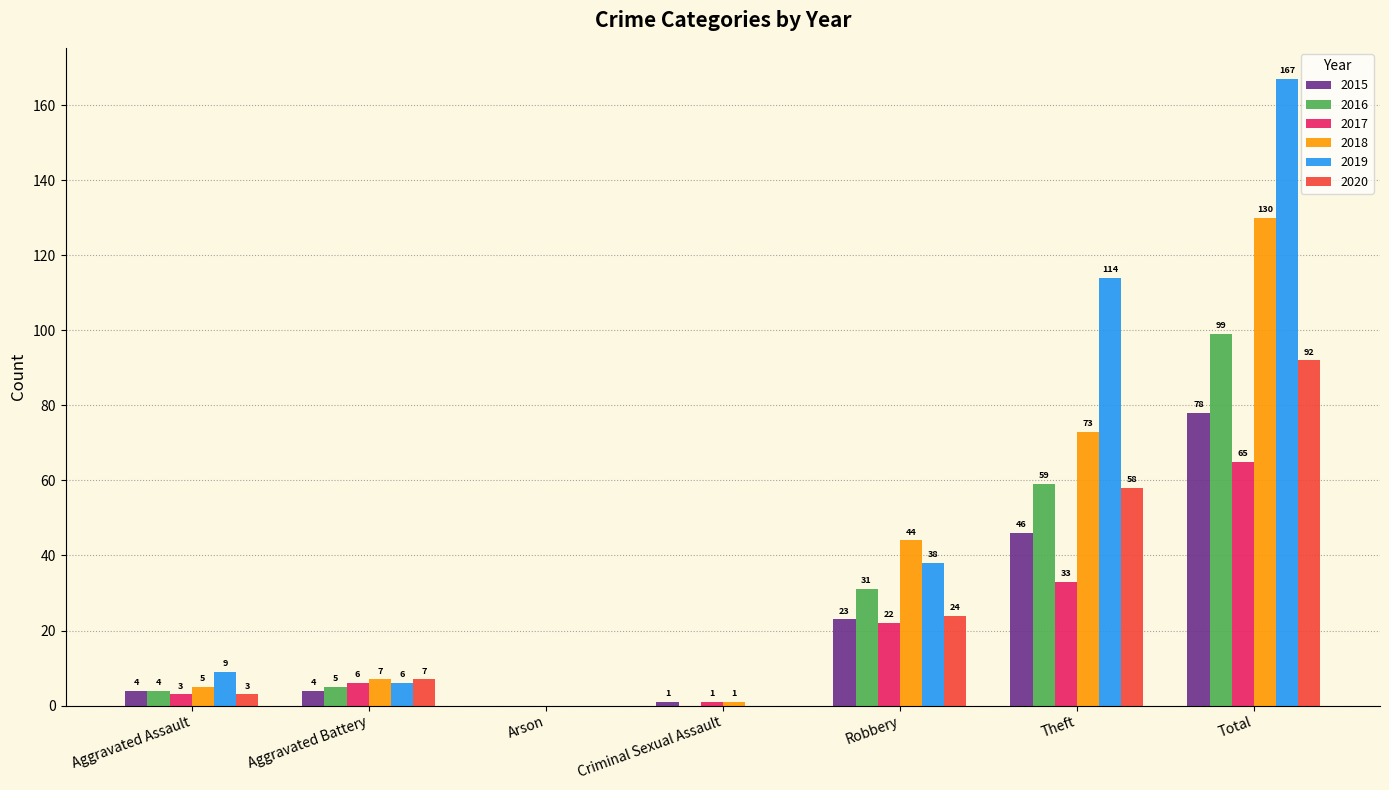

What is the highest value of the 2015 series?

78